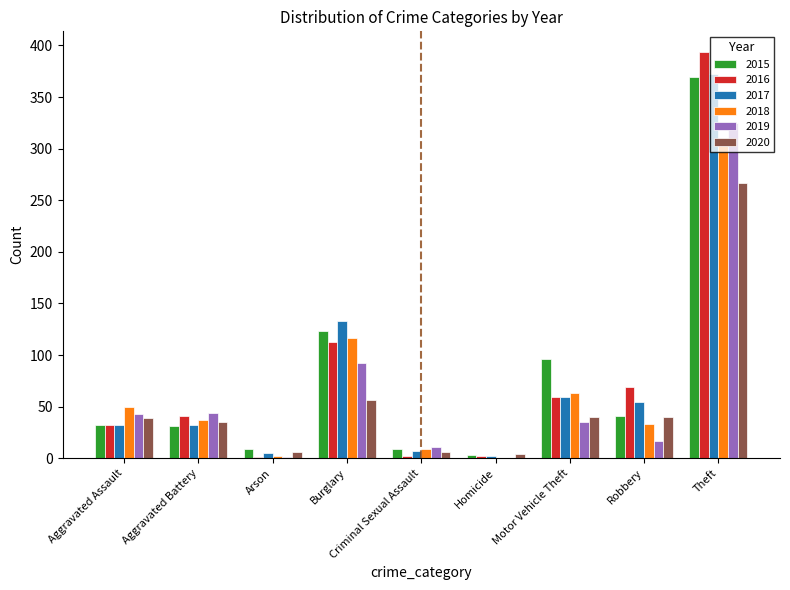

What is the total value across all series at Burglary?

634